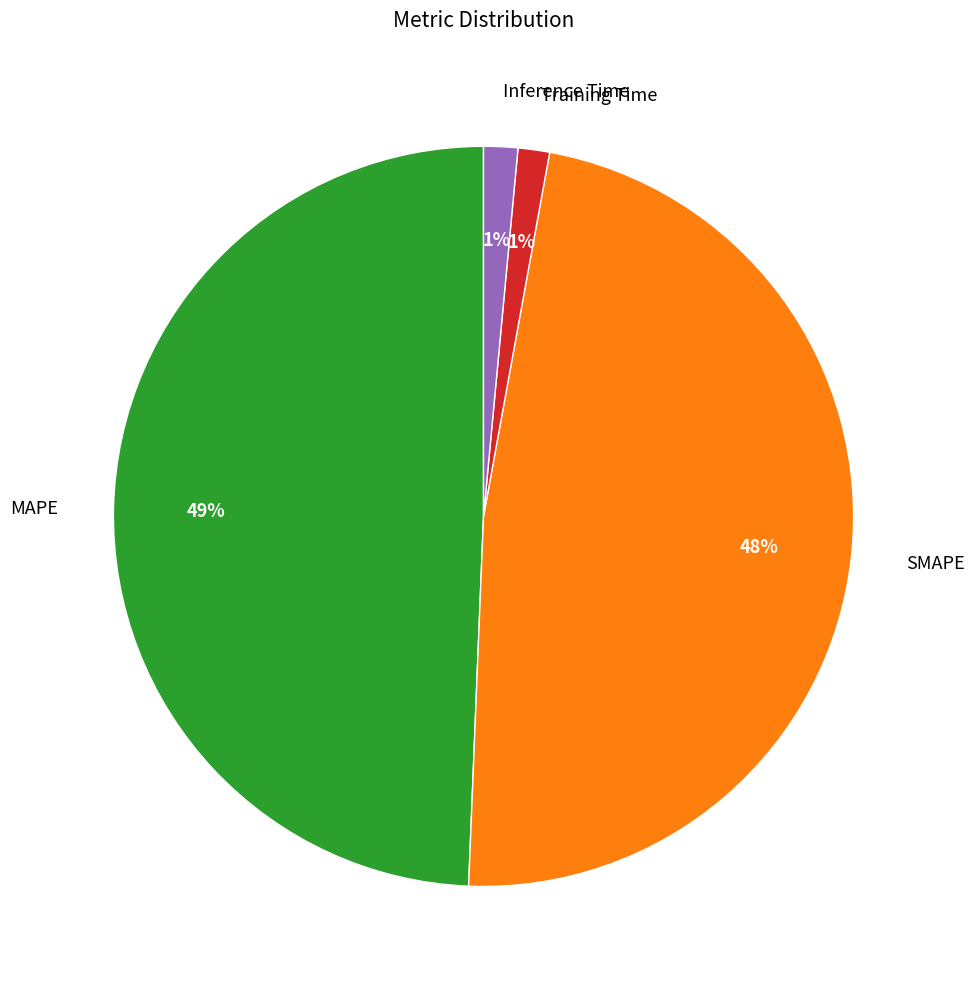

To the nearest percent, what is the difference between the largest and smallest slice percentages?

48%